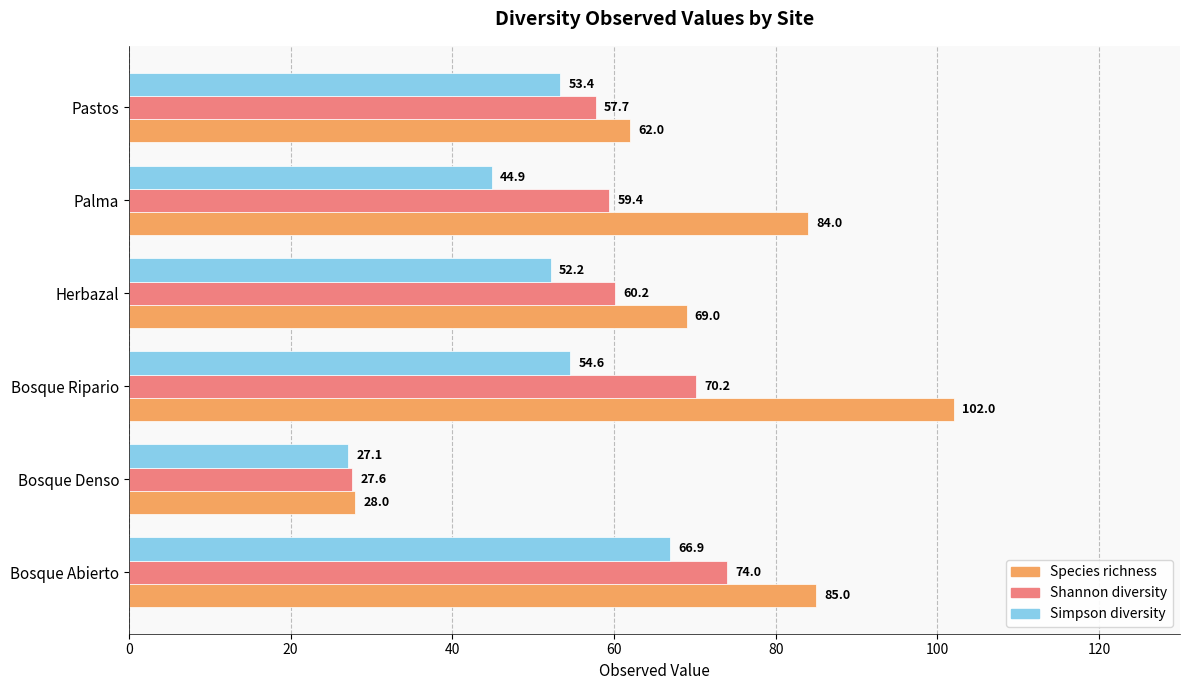

At which label is Species richness closest to 65?

Pastos